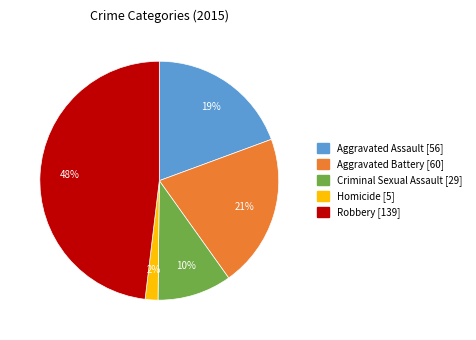

Is there a majority slice in this chart?

No